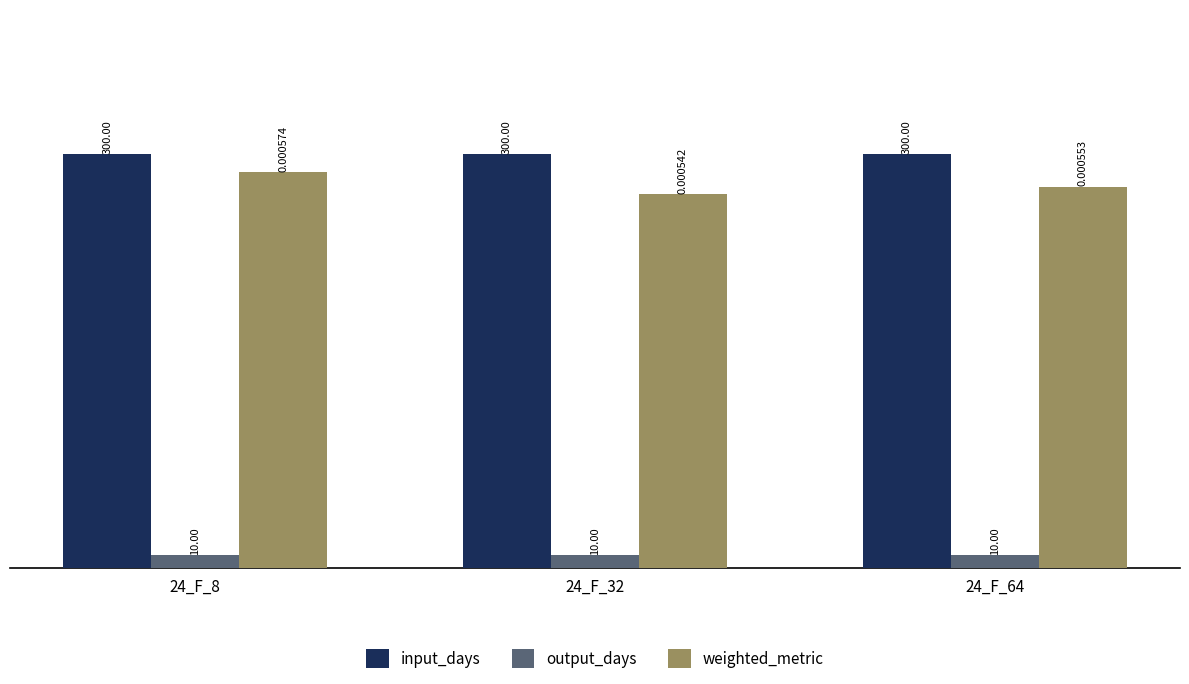

What is the value of the output_days bar at the 1st from the left?

10.0